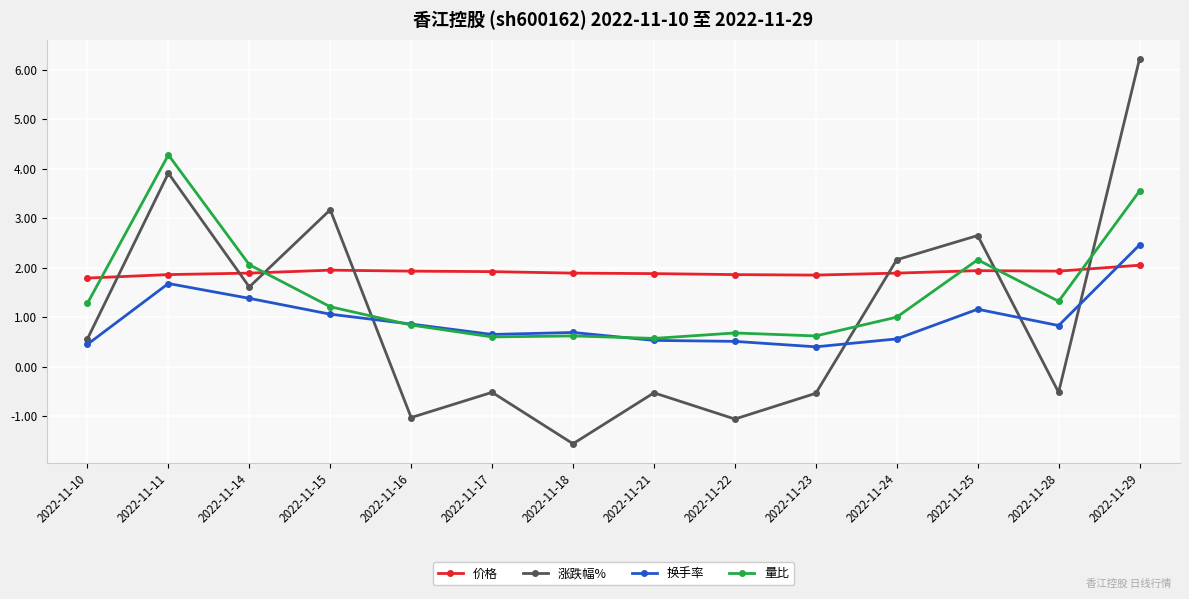

True or false: 量比 has more than 1 interior local peaks.

True